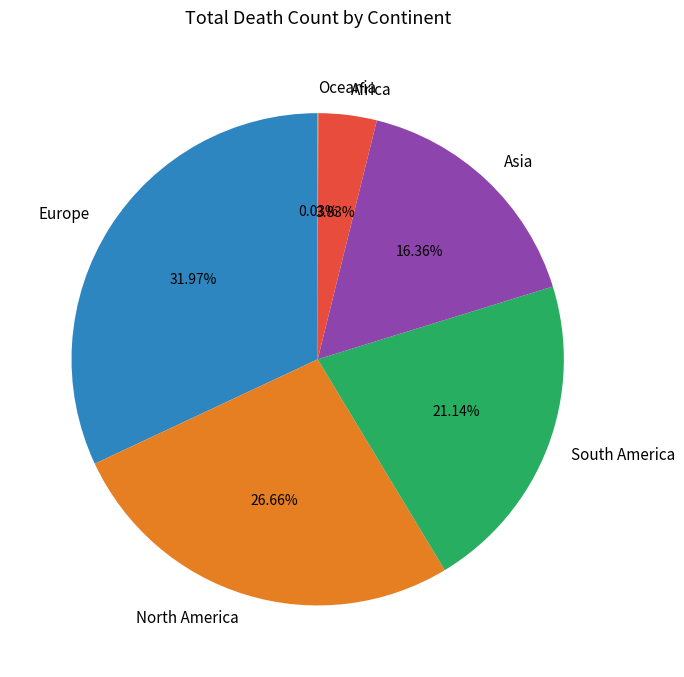

Between Asia and Europe, which is larger?

Europe